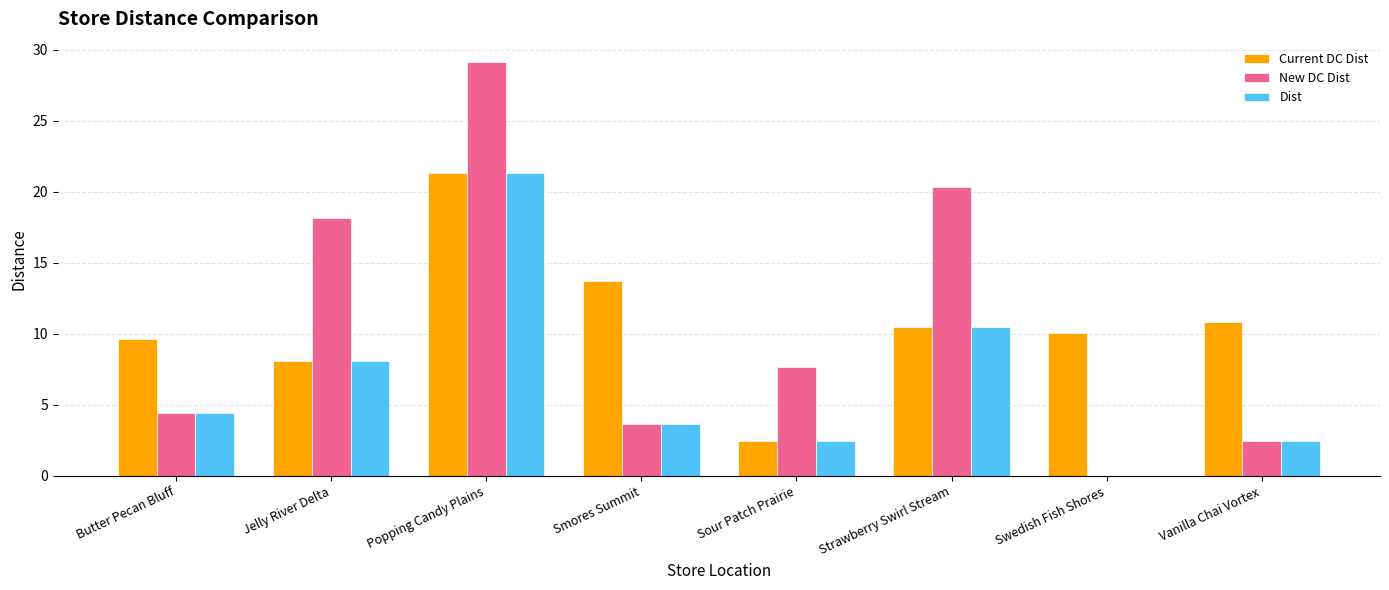

How many groups of bars are there?

8